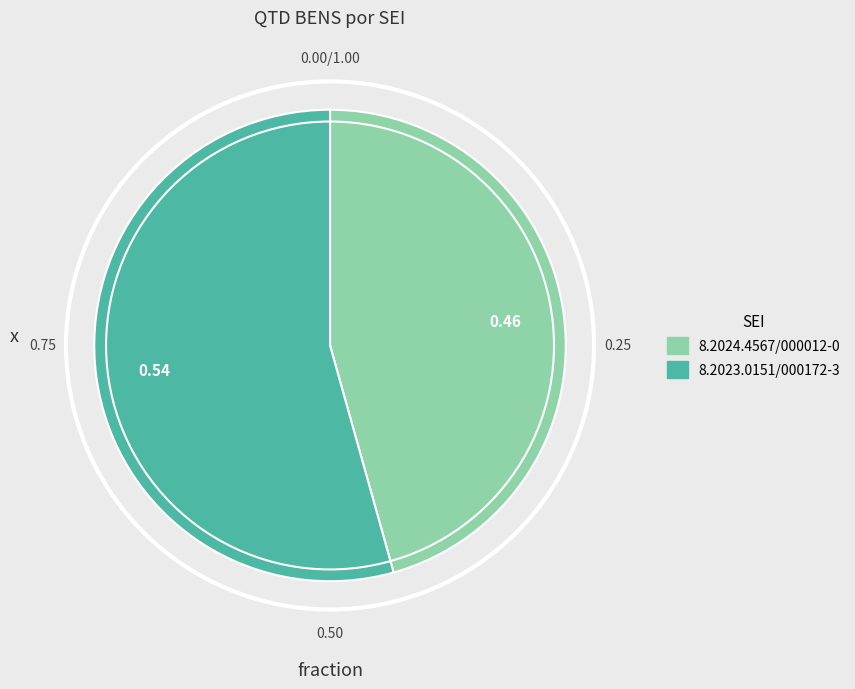

How many slices are in this pie chart?

2